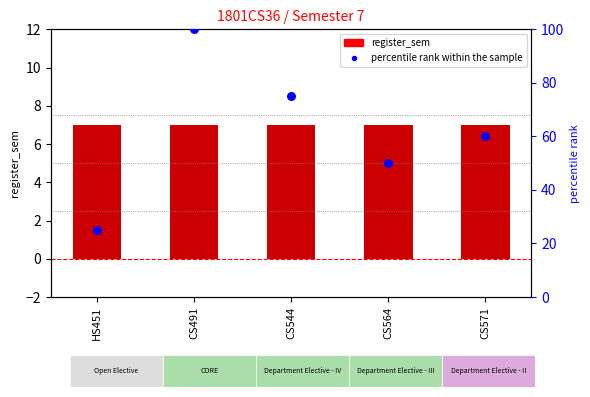

What is the total value across all series at CS564?

57